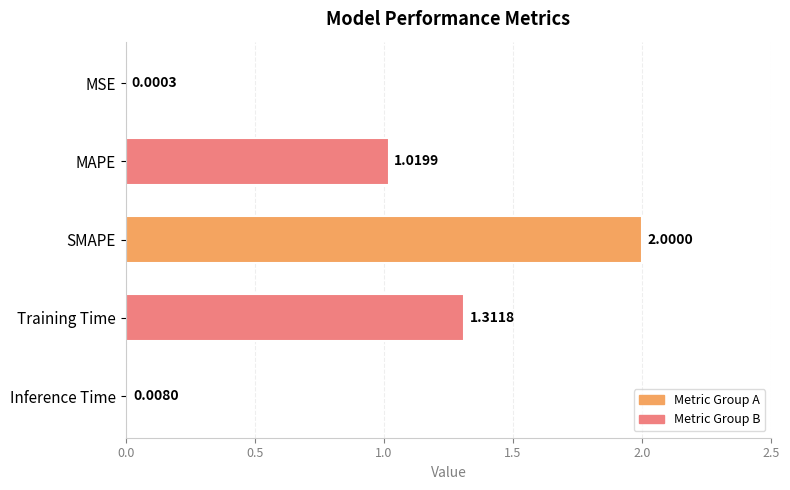

What is the sum of the values at Inference Time and SMAPE?

2.0